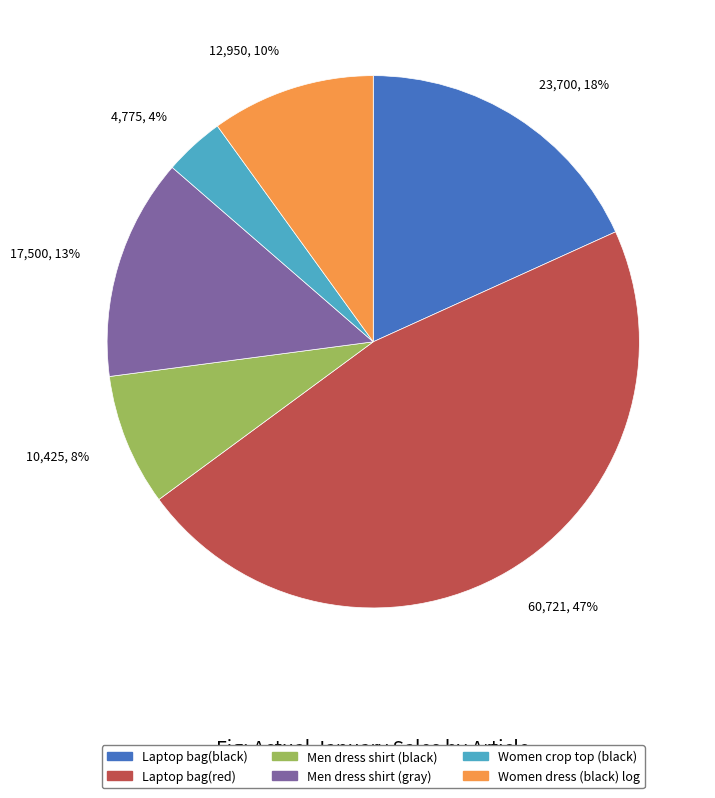

To the nearest percent, what is the combined percentage of Women dress (black) log and Laptop bag(black)?

28%